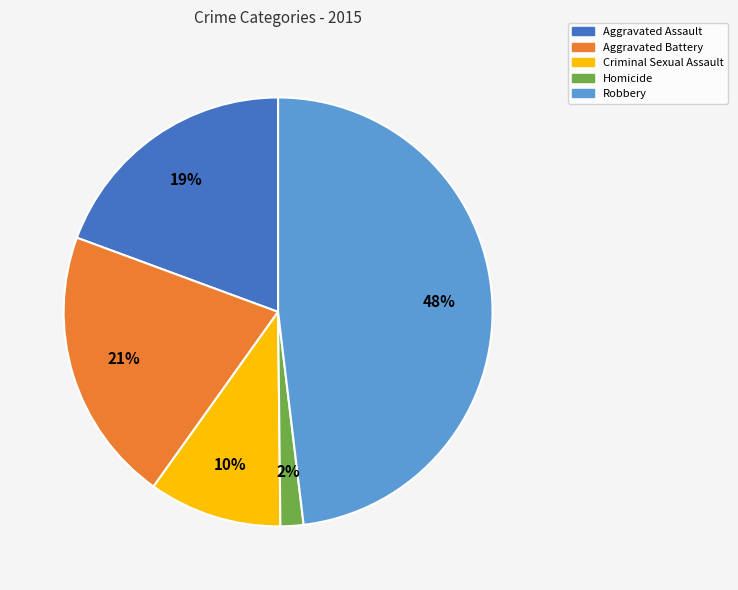

Approximately how many times larger is the value at Aggravated Battery compared to Aggravated Assault?

1.1